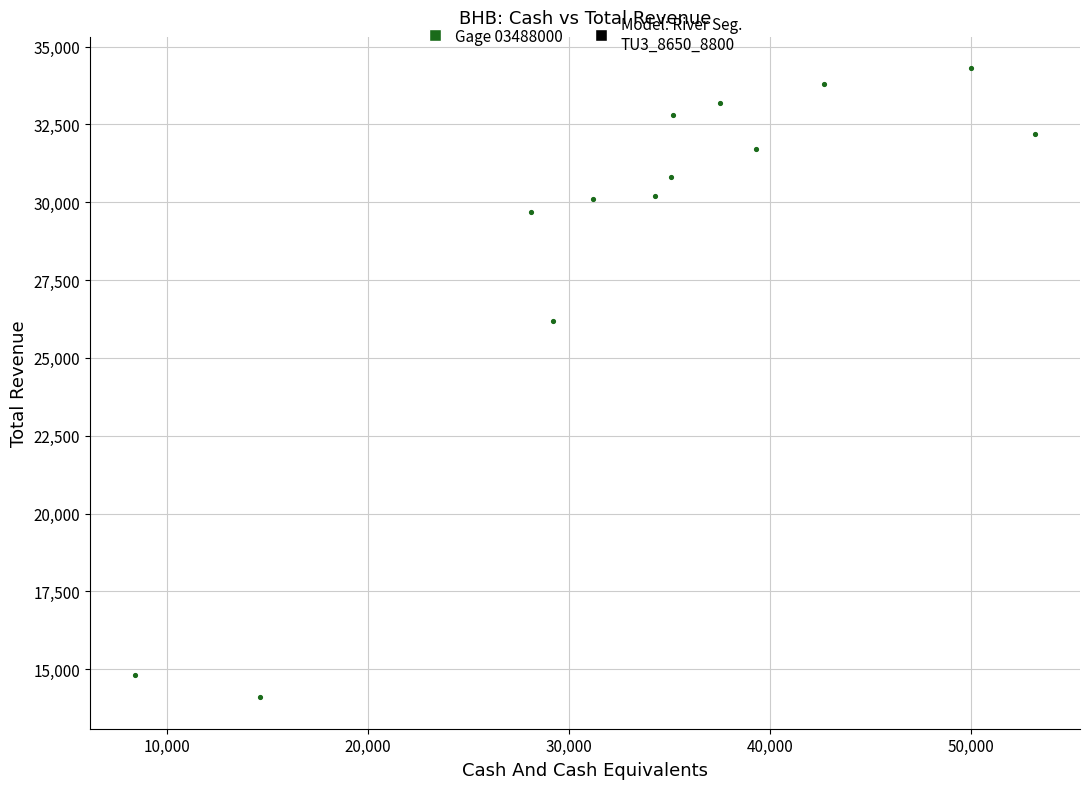

What is the range of X values (max minus min)?

44800